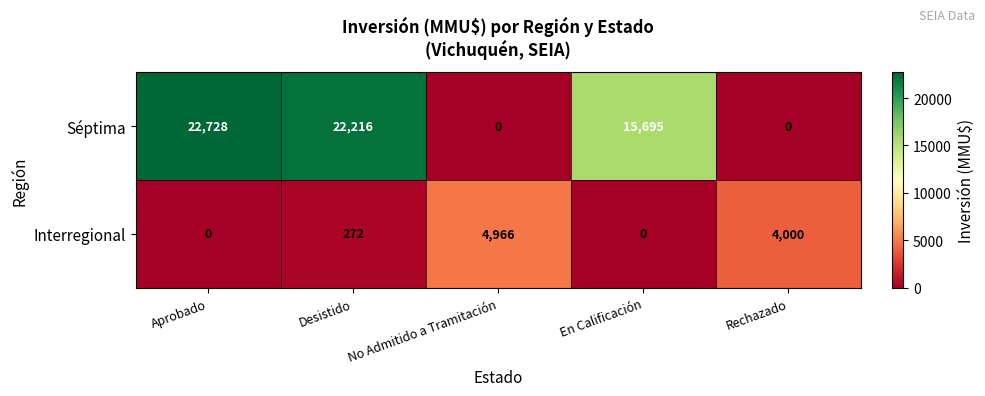

What is the sum of all Interregional values?

9238